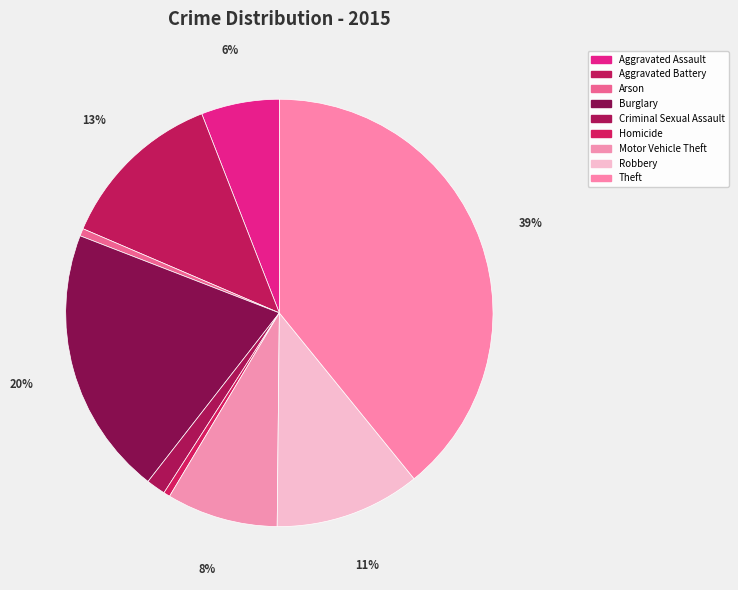

To the nearest percent, what portion does Aggravated Assault represent?

6%